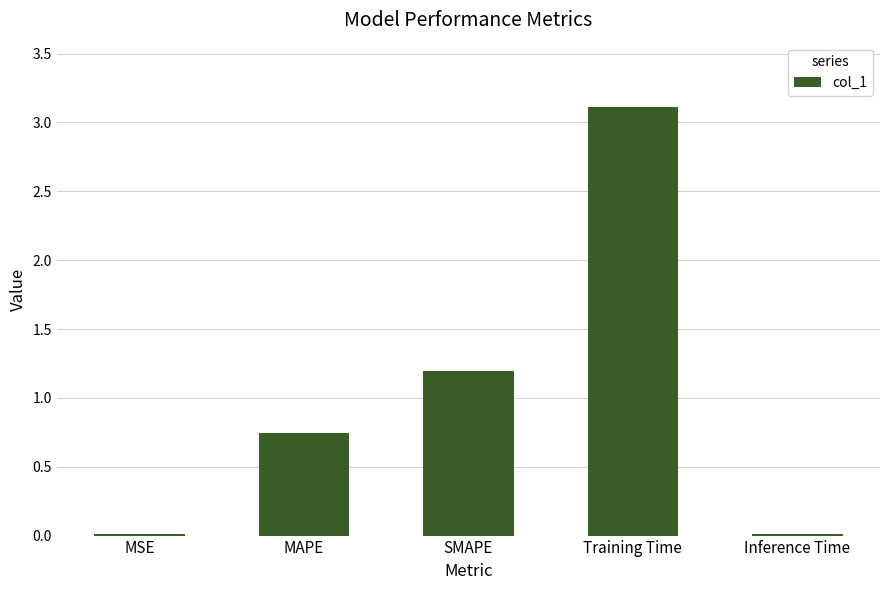

Is it true that the value at Training Time is 3.1?

True